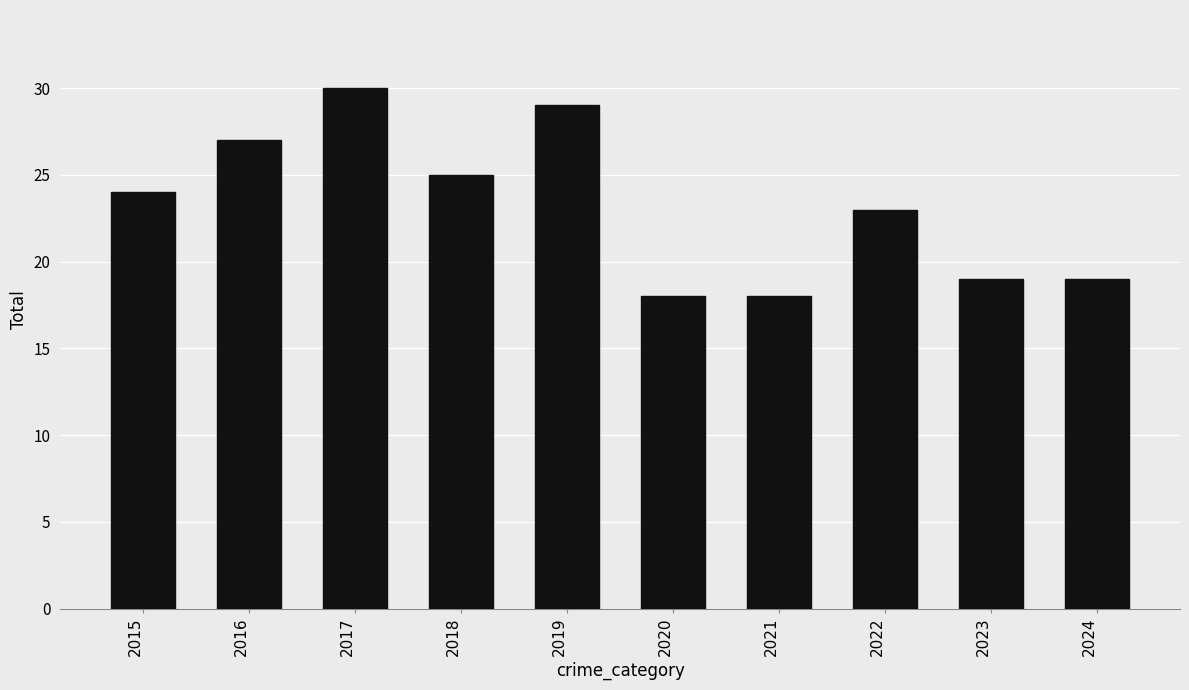

Does the chart contain stacked bars?

No